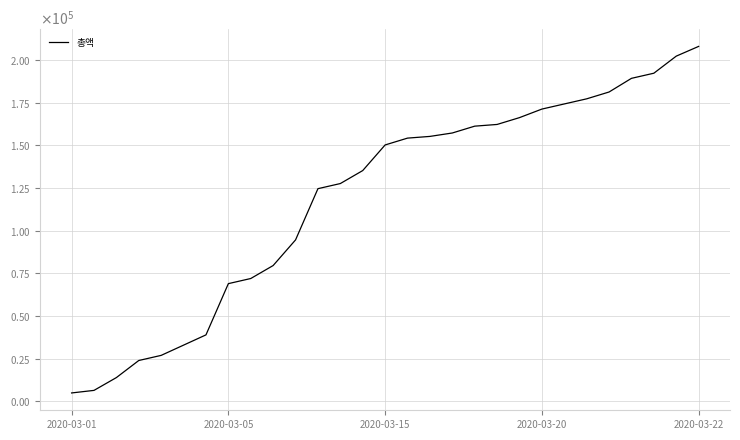

Is this an area chart (filled region under the line)?

No